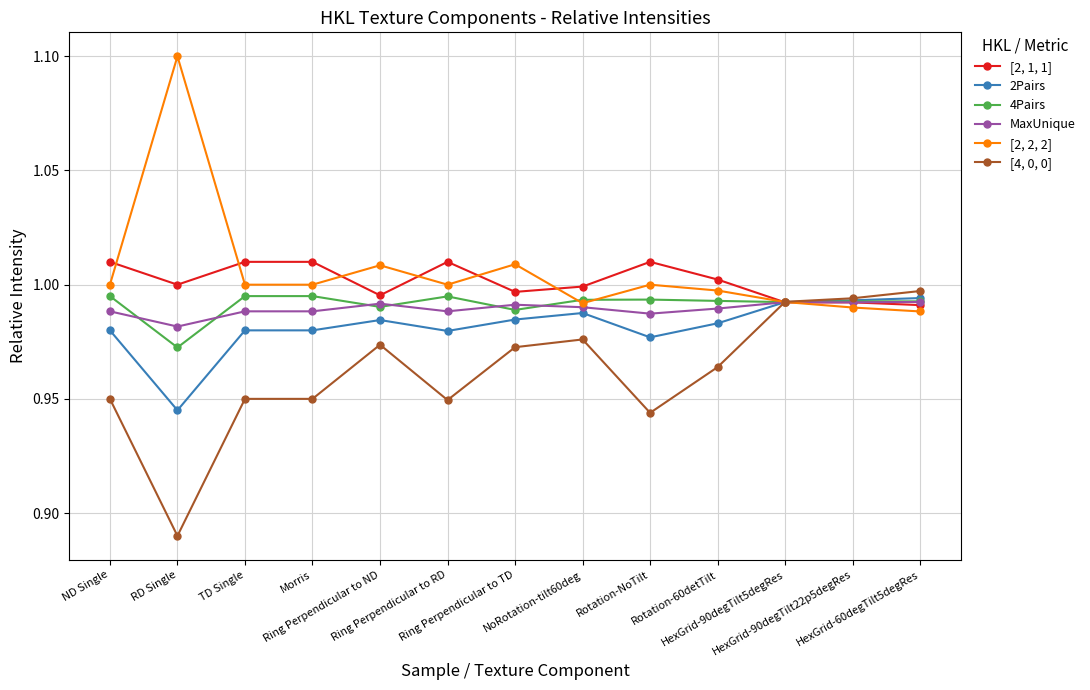

At how many categories does at least one series exceed 0?

13